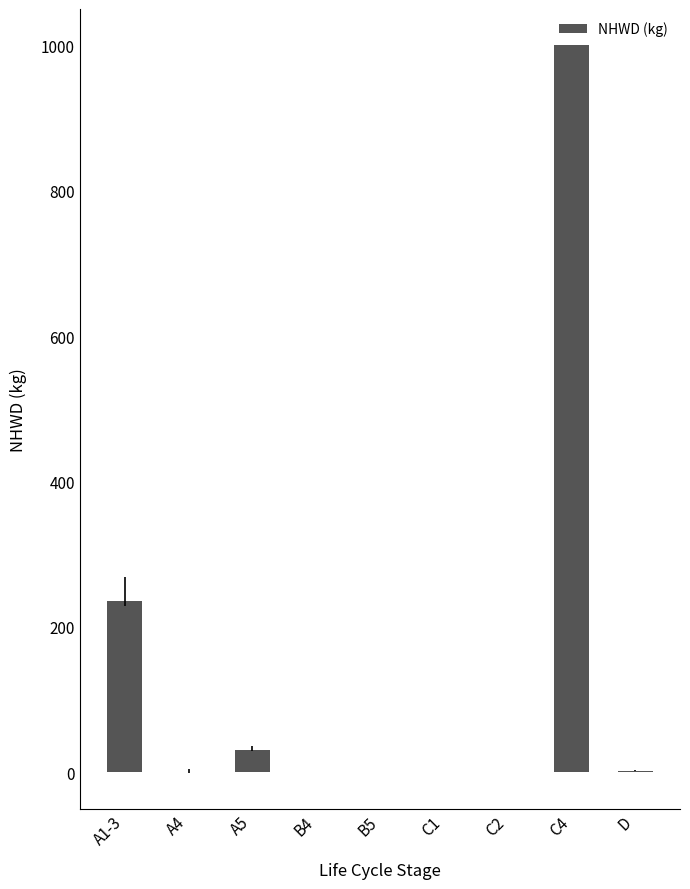

The value at C2 is 0.0. True or false?

True